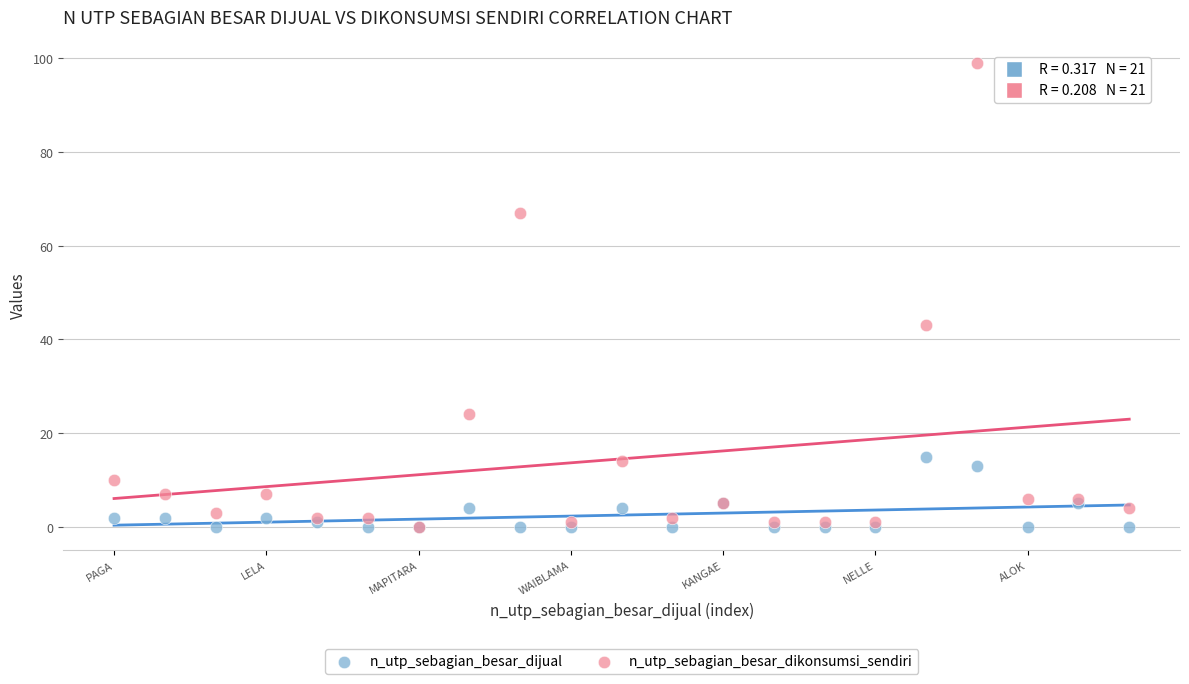

Which series has the largest Y range (max minus min)?

n_utp_sebagian_besar_dikonsumsi_sendiri